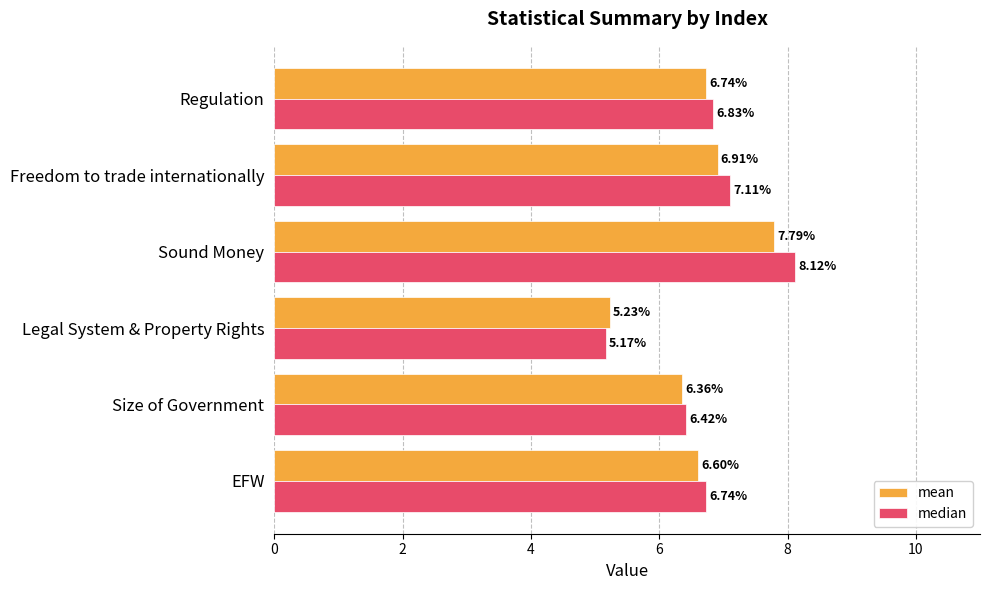

Which category has the lowest value across all series?

Legal System & Property Rights